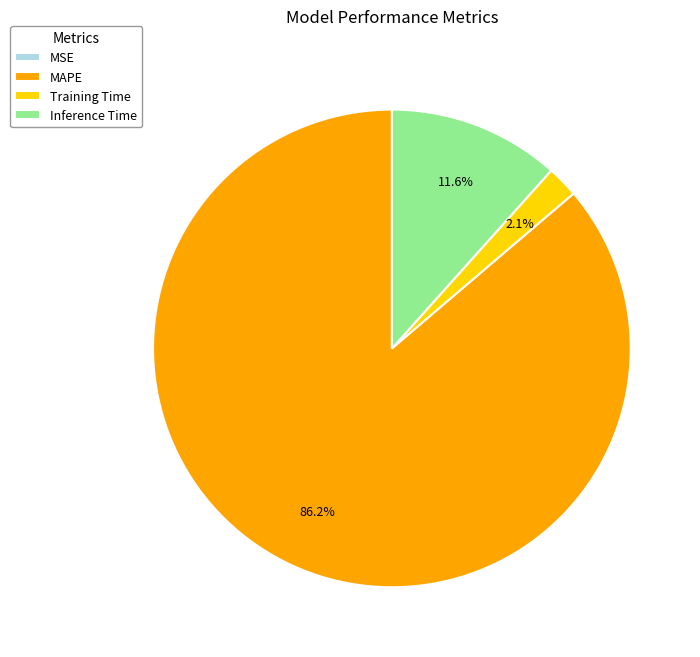

To the nearest percent, what is the average slice percentage?

25%